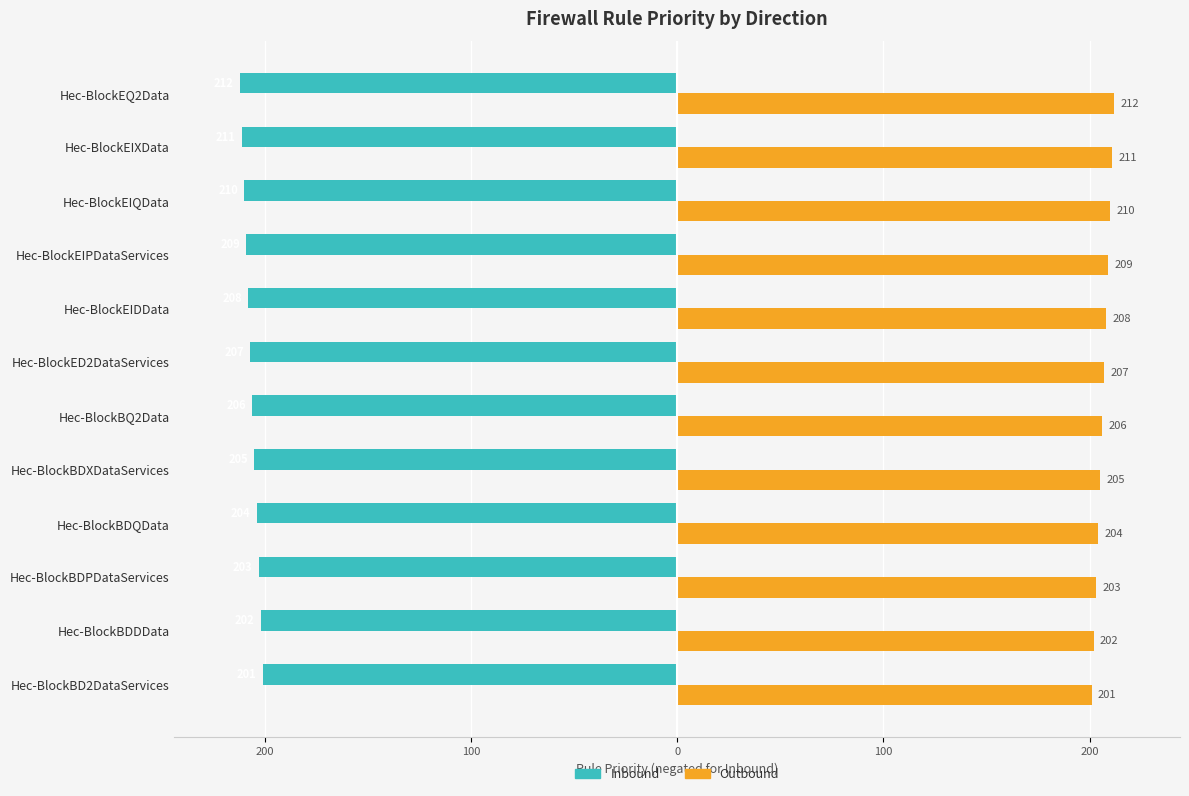

Which series has the largest total across all categories?

Outbound